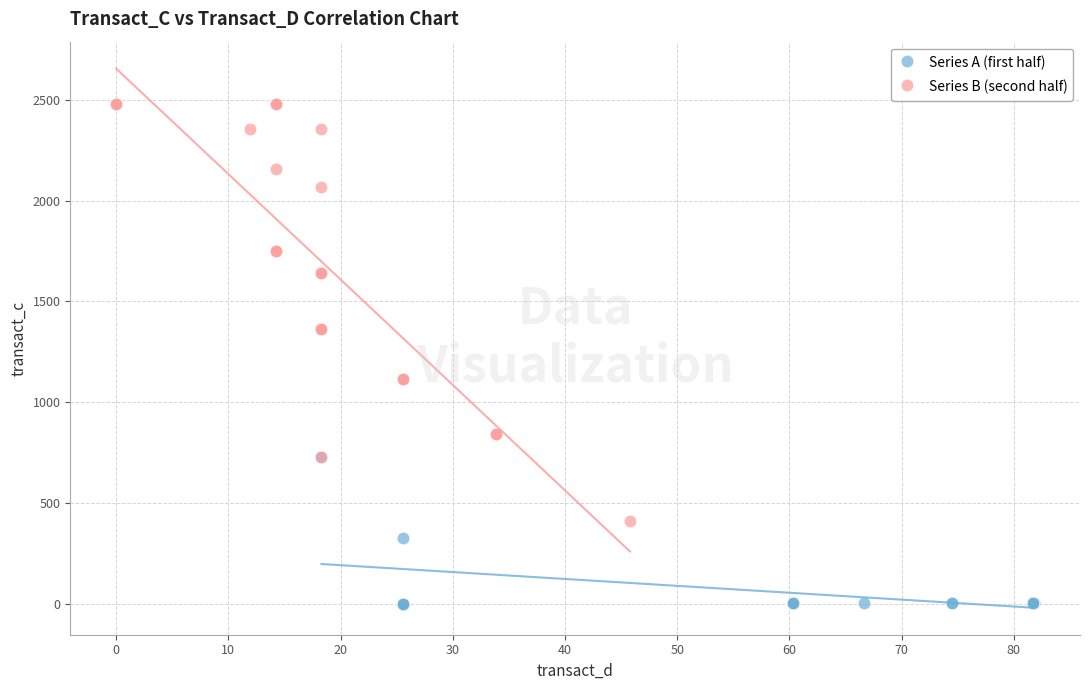

Which series has the largest Y range (max minus min)?

Series B (second half)